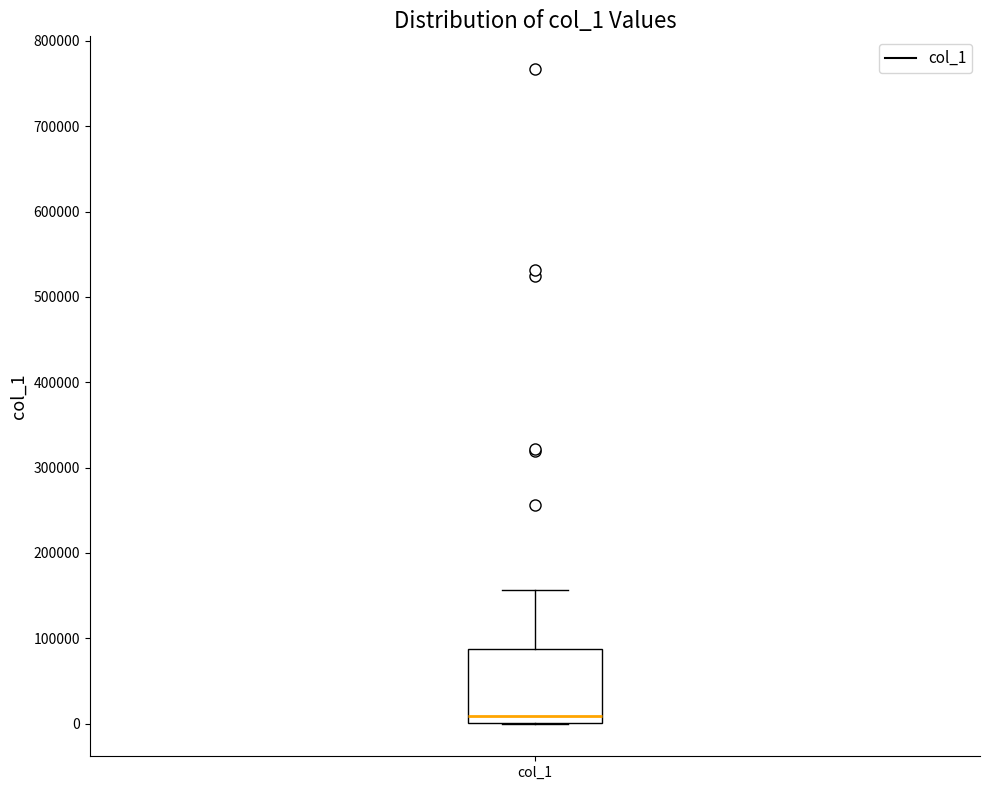

Read this box plot against the y-axis: the position of the median line, the range covered by the box, and the ends of both whiskers. The values are not printed on the chart, so give them approximately, as read against the axis.

median 10000, box 0 to 90000, whiskers 0 to 160000